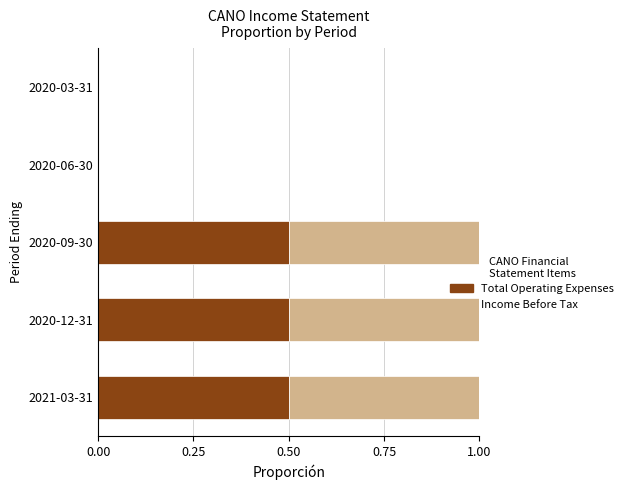

True or false: Total Operating Expenses has a value of 0.9 at 2020-12-31.

False